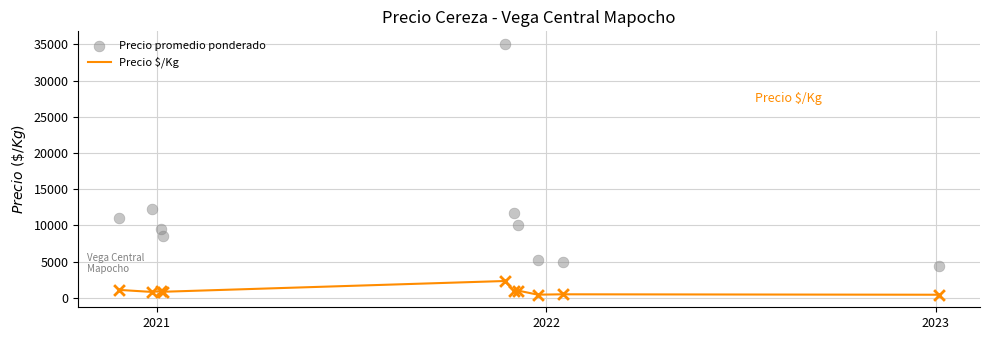

Which series contains the highest Y value?

Precio promedio ponderado